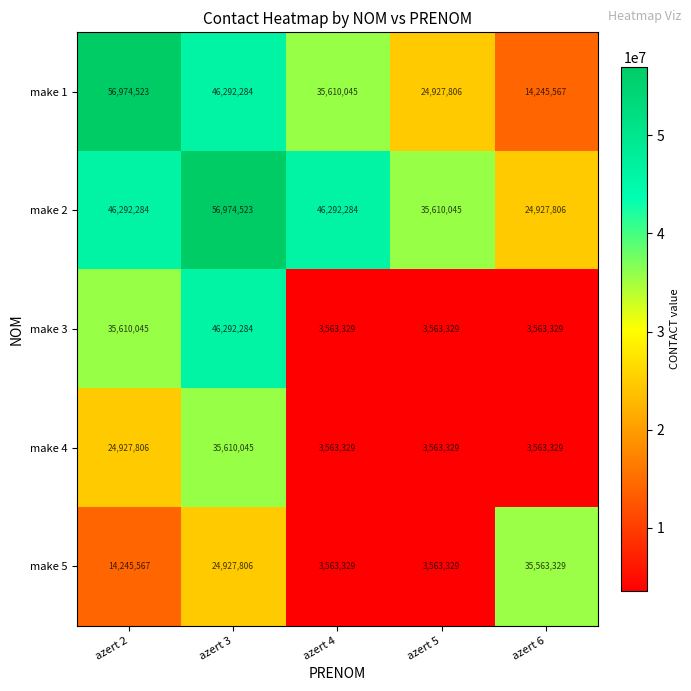

What is the difference between the highest and lowest values at azert 4?

42728955